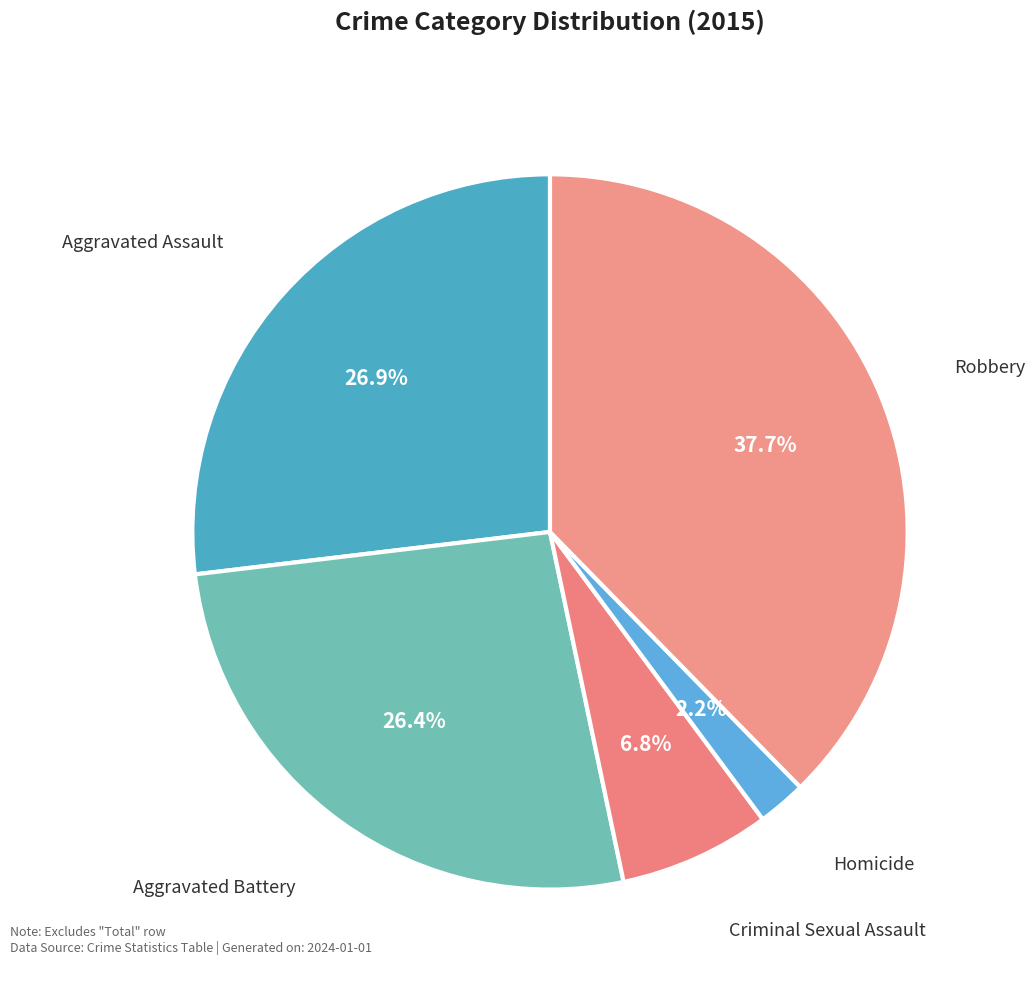

Count the number of slices in the pie.

5